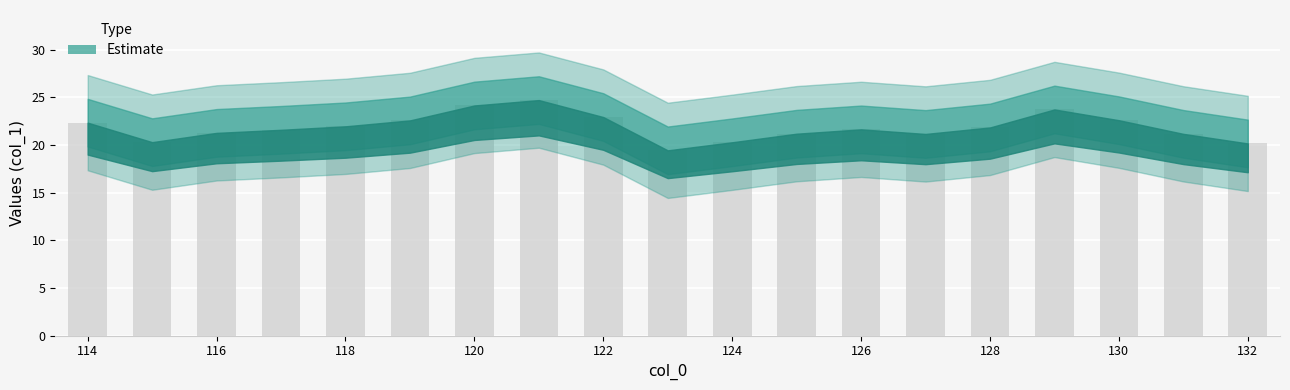

What is the minimum value shown in the chart?

19.4